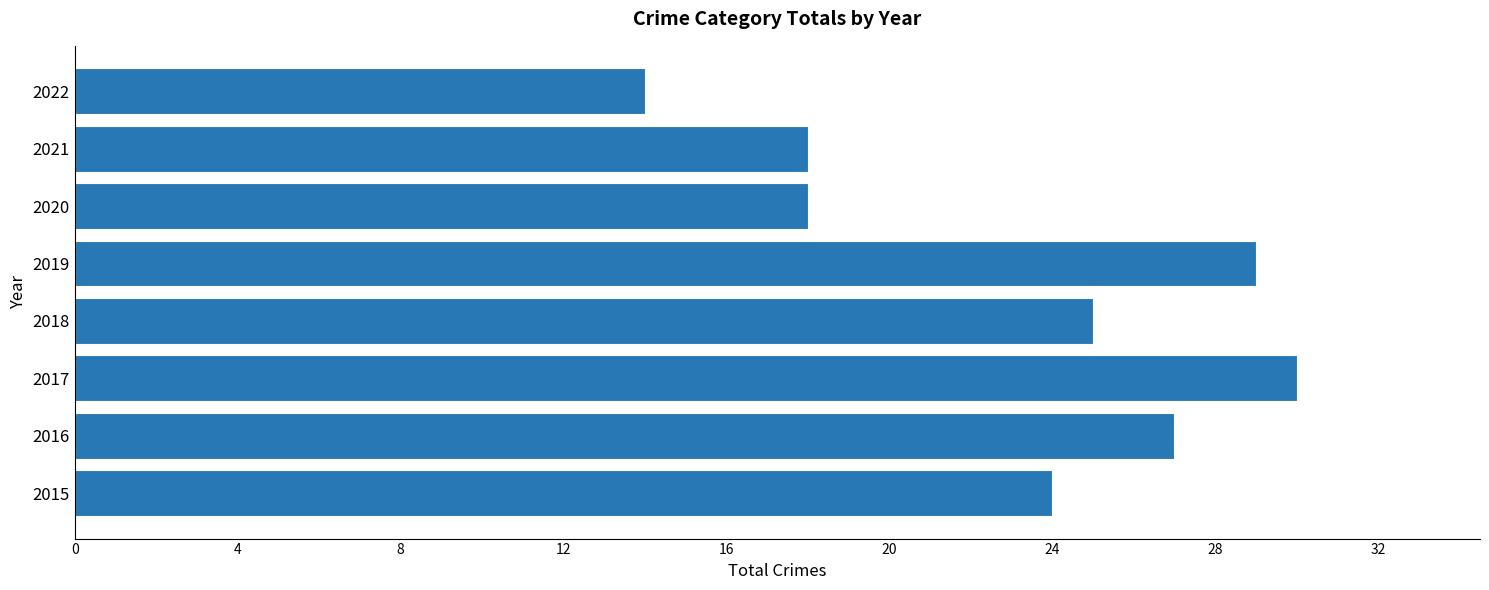

Which label corresponds to the largest value in the chart?

2017